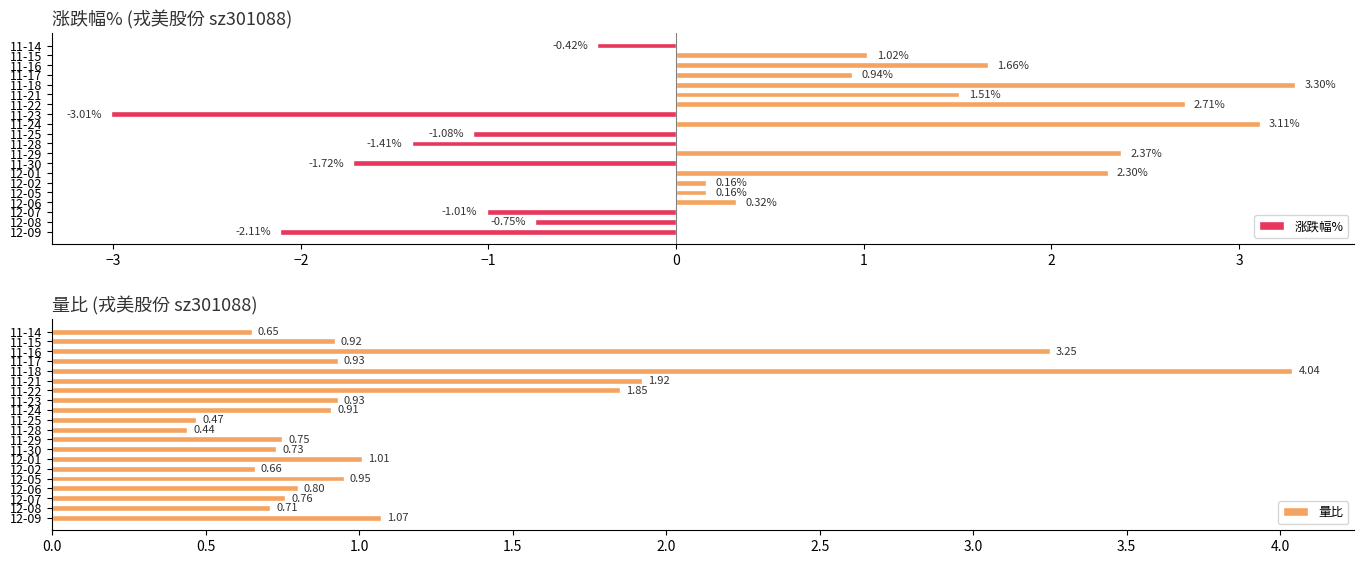

Reading left to right, list all the values displayed in this chart.

涨跌幅%: -2.1	-0.8	-1.0	0.3	0.2	0.2	2.3	-1.7	2.4	-1.4	-1.1	3.1	-3.0	2.7	1.5	3.3	0.9	1.7	1.0	-0.4
量比: 1.1	0.7	0.8	0.8	0.9	0.7	1.0	0.7	0.8	0.4	0.5	0.9	0.9	1.9	1.9	4.0	0.9	3.2	0.9	0.7